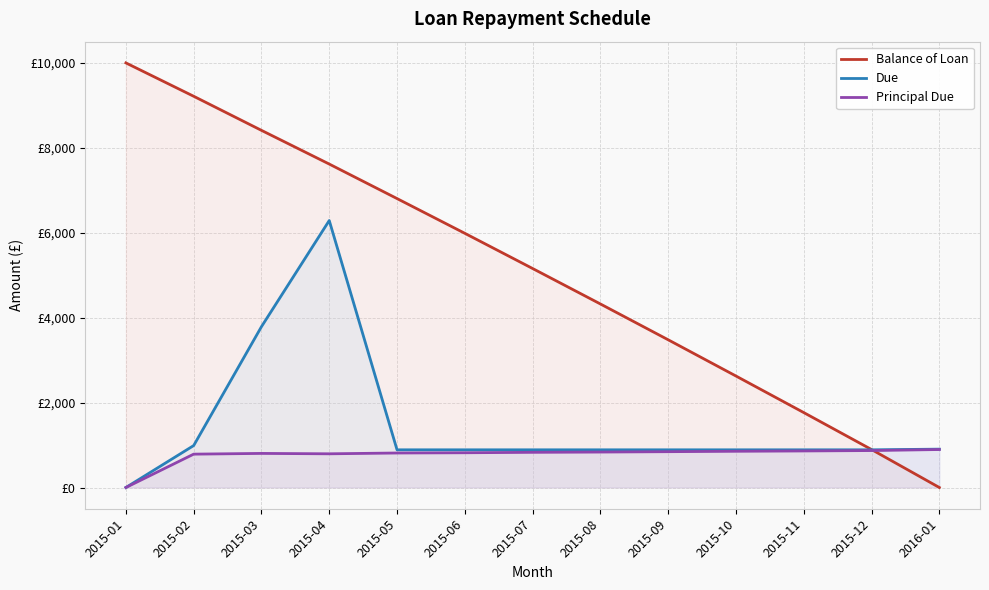

What is the label of the 9th point from the right?

2015-05